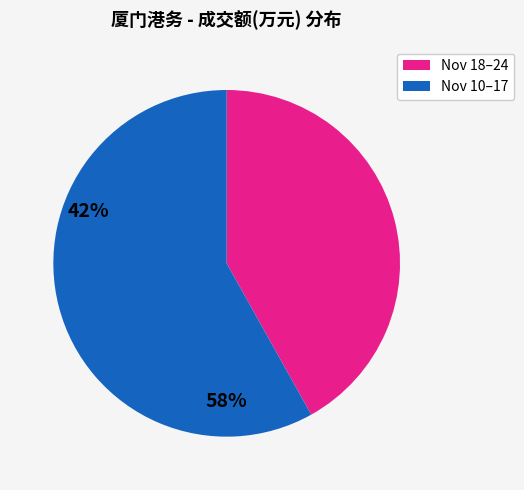

Does any single category account for the majority?

Yes